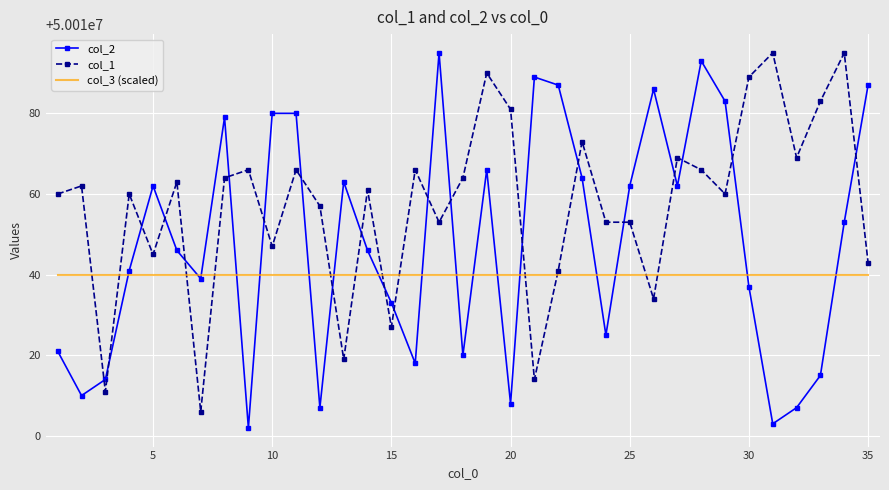

List the series in order of their overall mean, lowest first.

col_3 (scaled), col_2, col_1